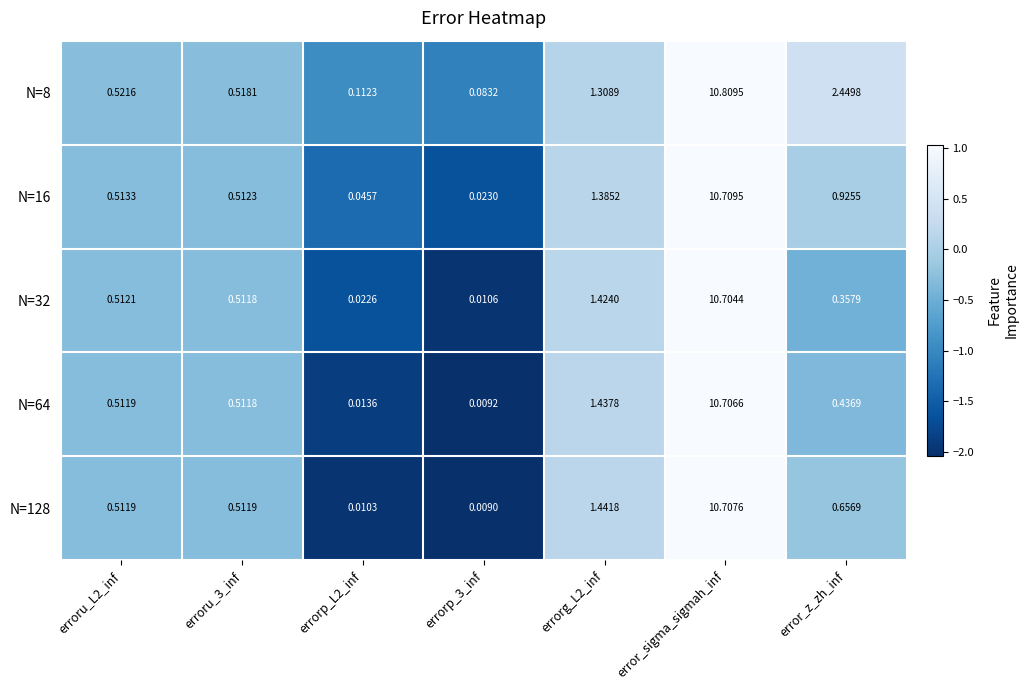

At which category does the chart reach its peak across all series?

error_sigma_sigmah_inf